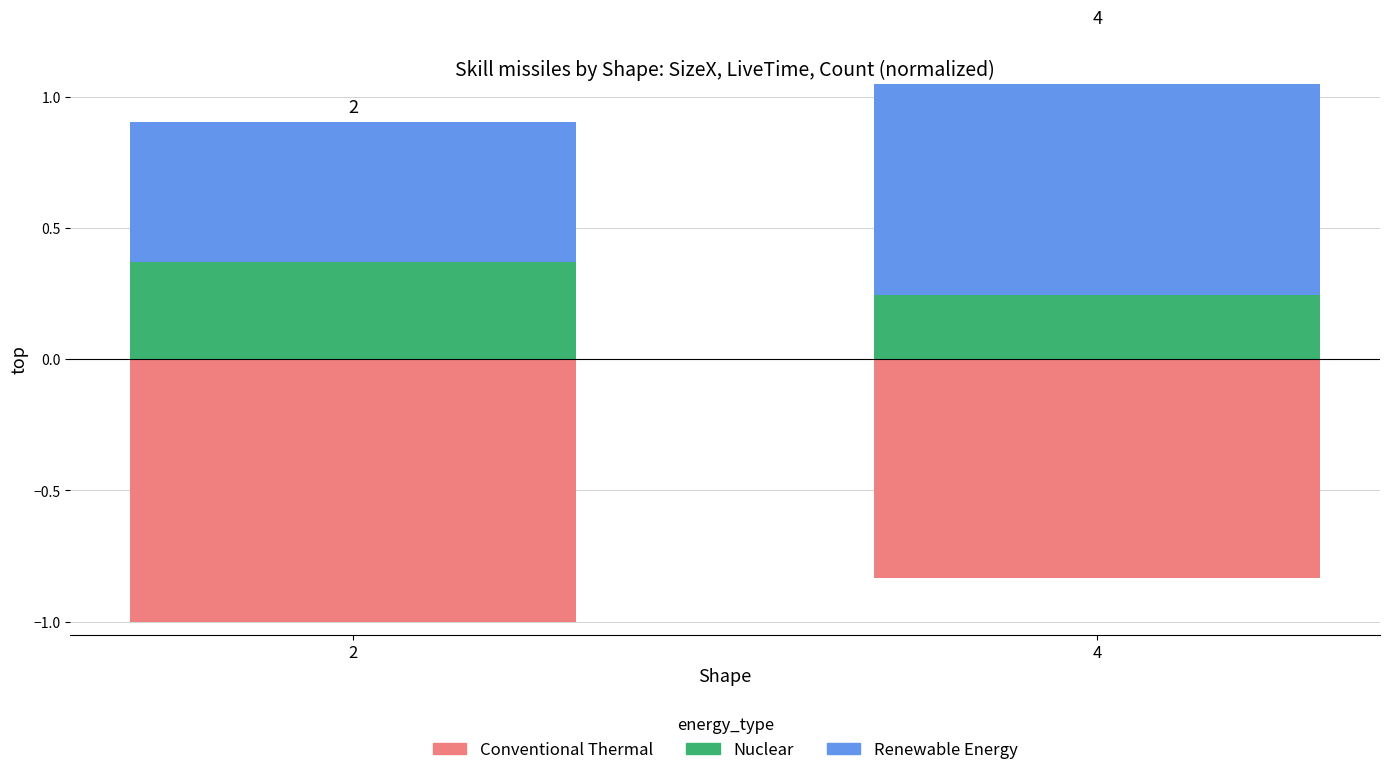

Between 2 and 4, which is larger?

2